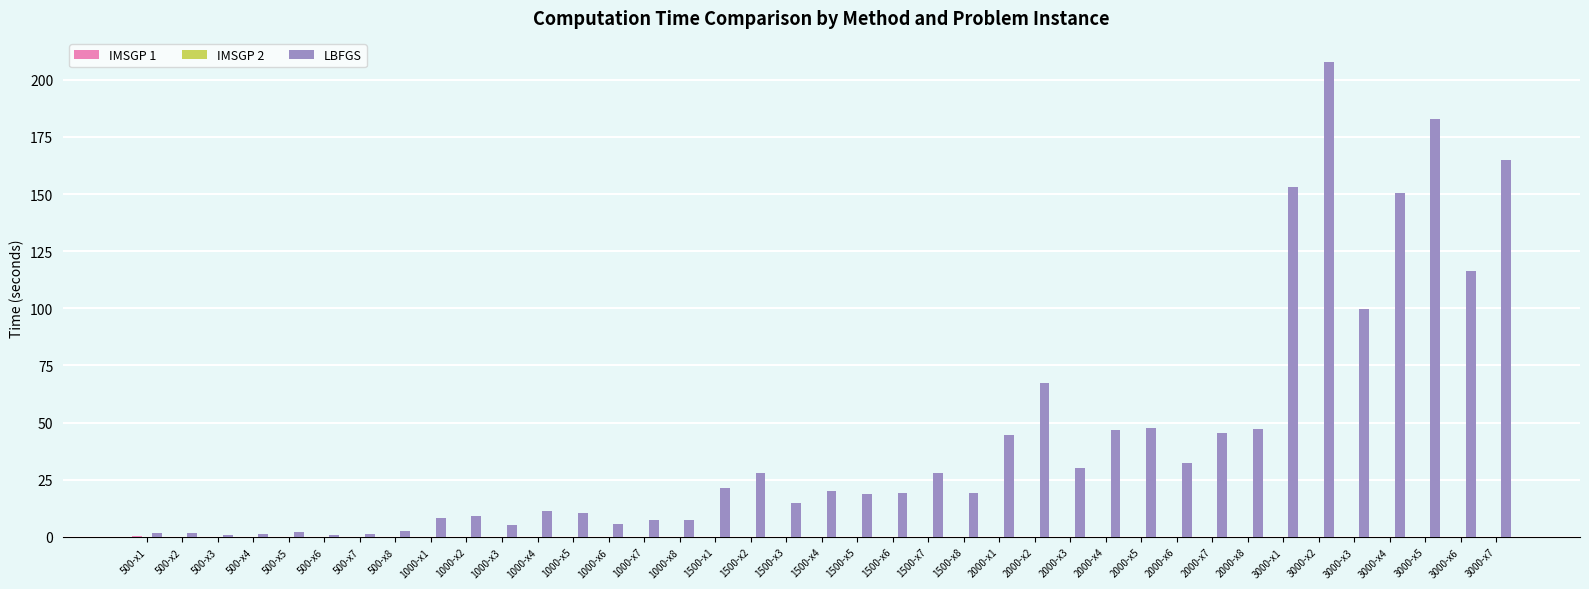

Between 500-x1 and 2000-x3, which series saw the biggest shift?

LBFGS